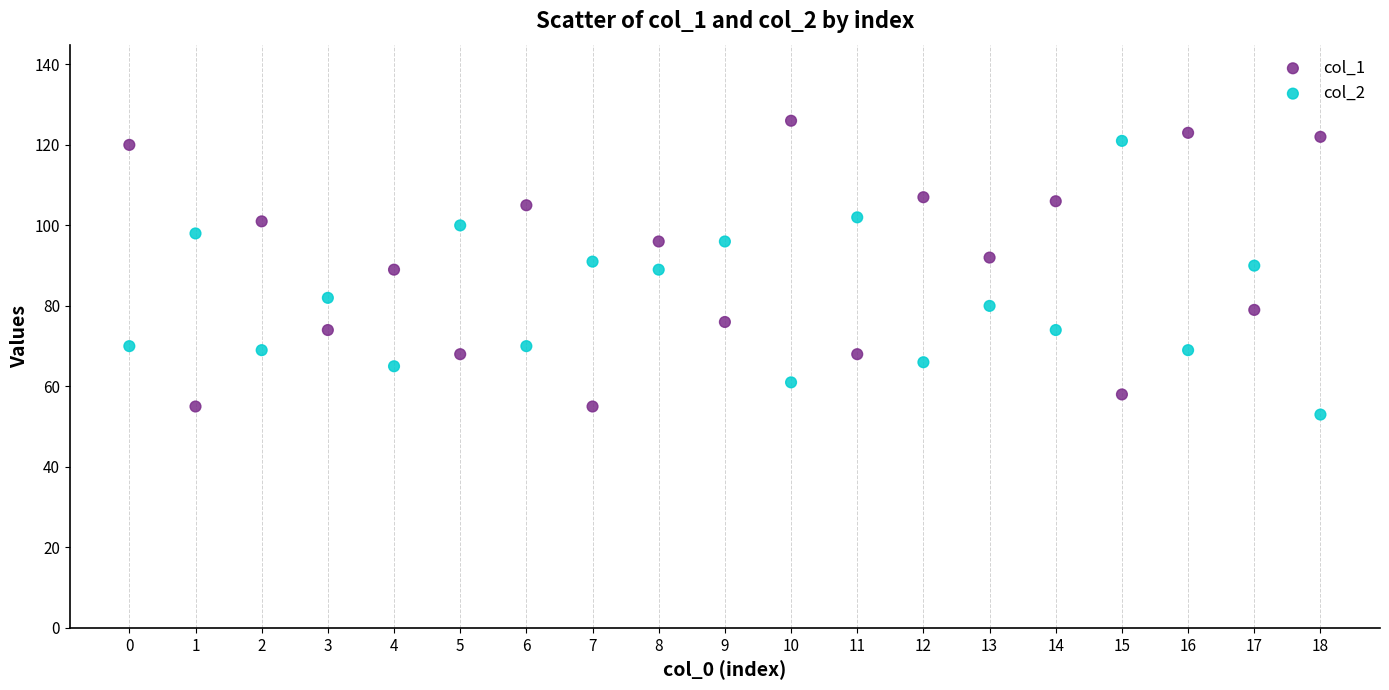

Which series reaches the maximum Y coordinate?

col_1